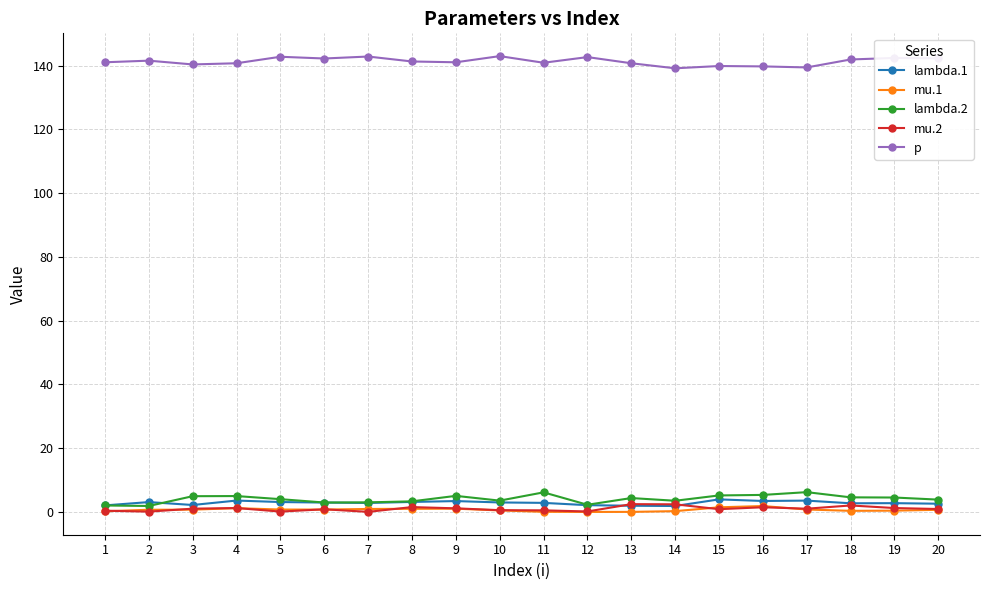

True or false: lambda.1 has a value of 2.8 at 7.

True